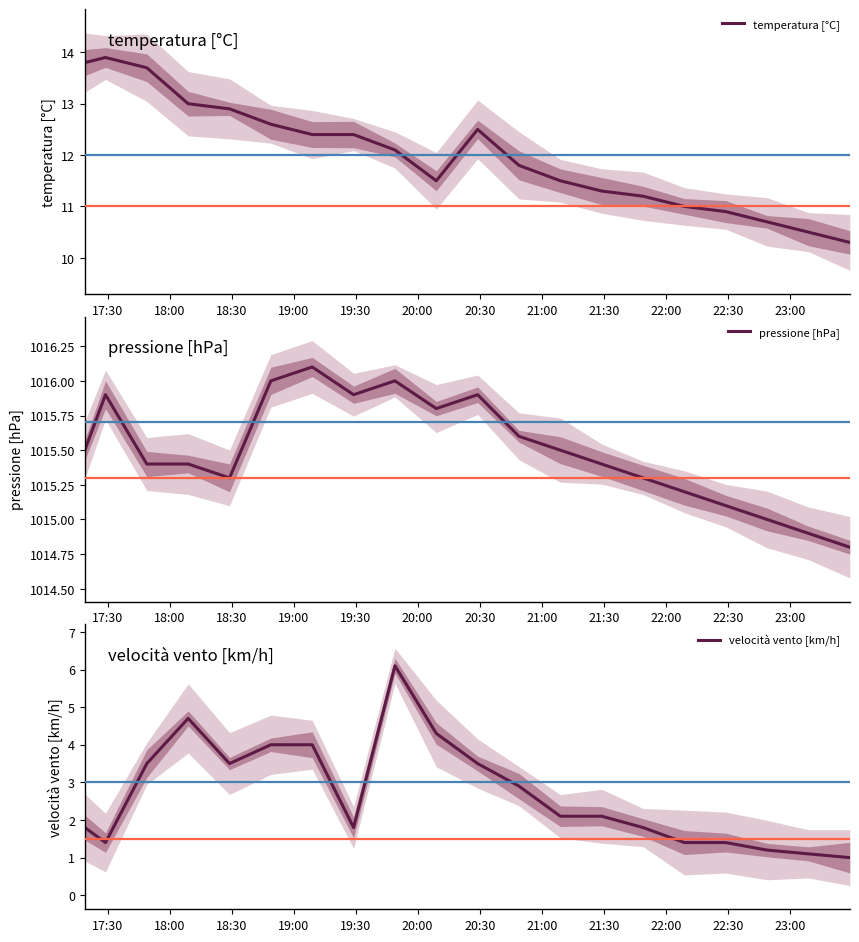

Rank the series by their maximum value, from highest to lowest.

pressione [hPa], temperatura [°C], velocità vento [km/h]